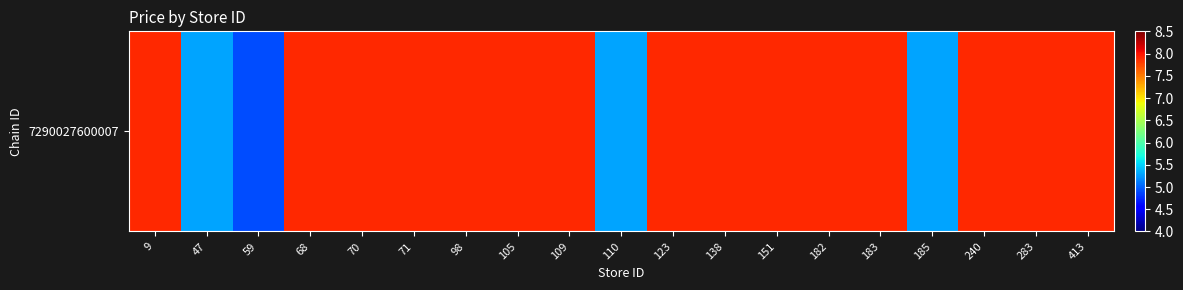

Reading left to right, transcribe all the data shown in this chart.

7.9	5.3	4.9	7.9	7.9	7.9	7.9	7.9	7.9	5.3	7.9	7.9	7.9	7.9	7.9	5.3	7.9	7.9	7.9